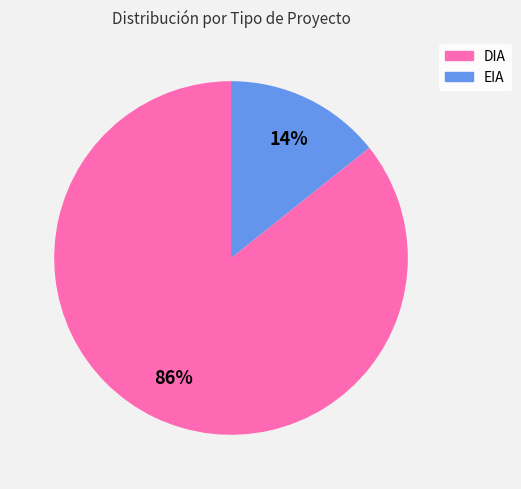

Which has a higher value, EIA or DIA?

DIA